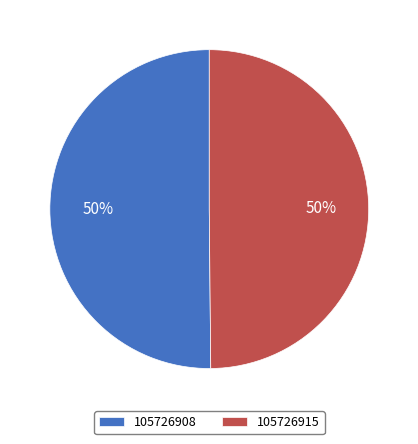

What is the ratio of the value at 105726908 to the value at 105726915?

1.0